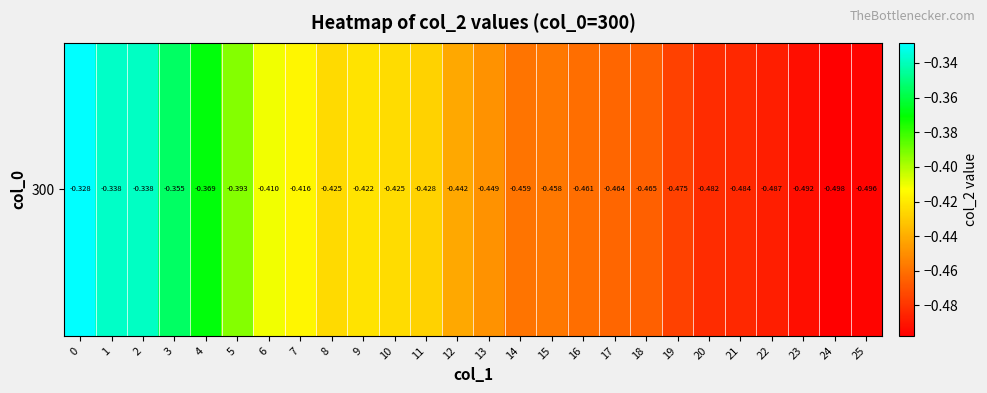

Reading left to right, transcribe all the data shown in this chart.

0=-0.3	1=-0.3	2=-0.3	3=-0.4	4=-0.4	5=-0.4	6=-0.4	7=-0.4	8=-0.4	9=-0.4	10=-0.4	11=-0.4	12=-0.4	13=-0.4	14=-0.5	15=-0.5	16=-0.5	17=-0.5	18=-0.5	19=-0.5	20=-0.5	21=-0.5	22=-0.5	23=-0.5	24=-0.5	25=-0.5